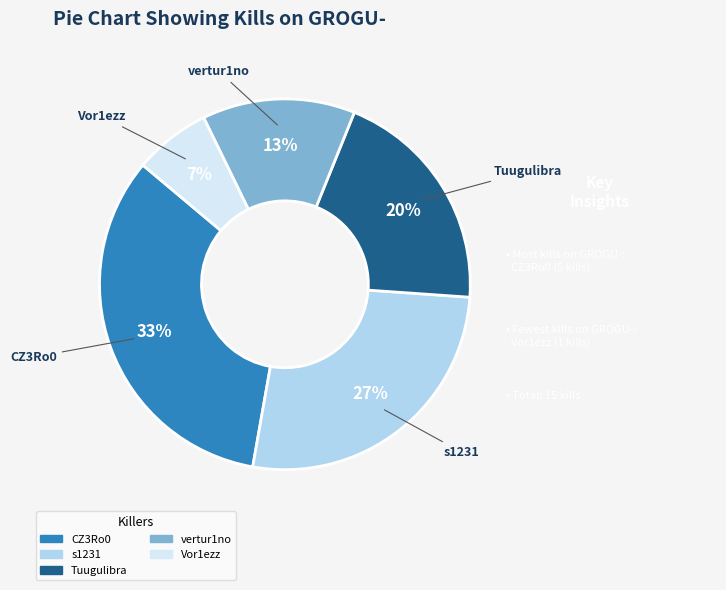

Which slice is the largest?

CZ3Ro0